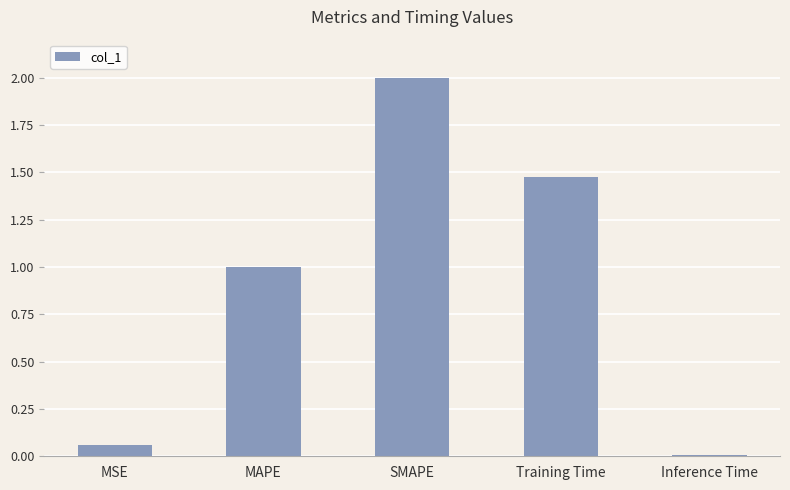

Which category has the lowest value across all series?

Inference Time